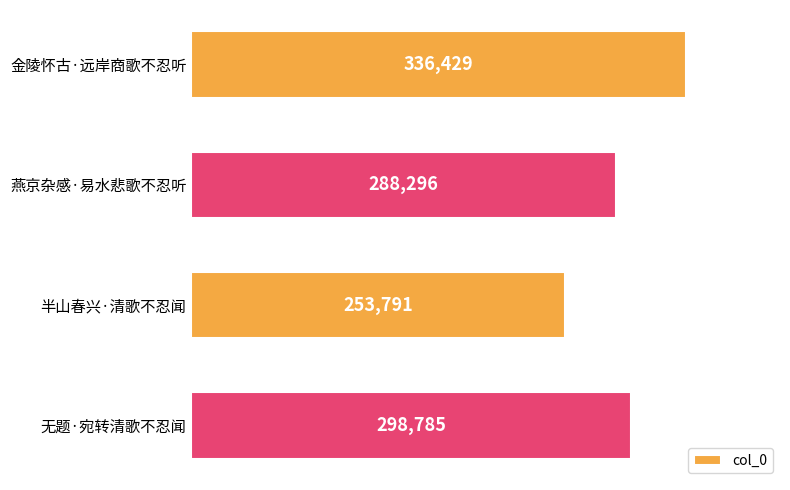

Where is the data nearest to the value 295110?

无题·宛转清歌不忍闻